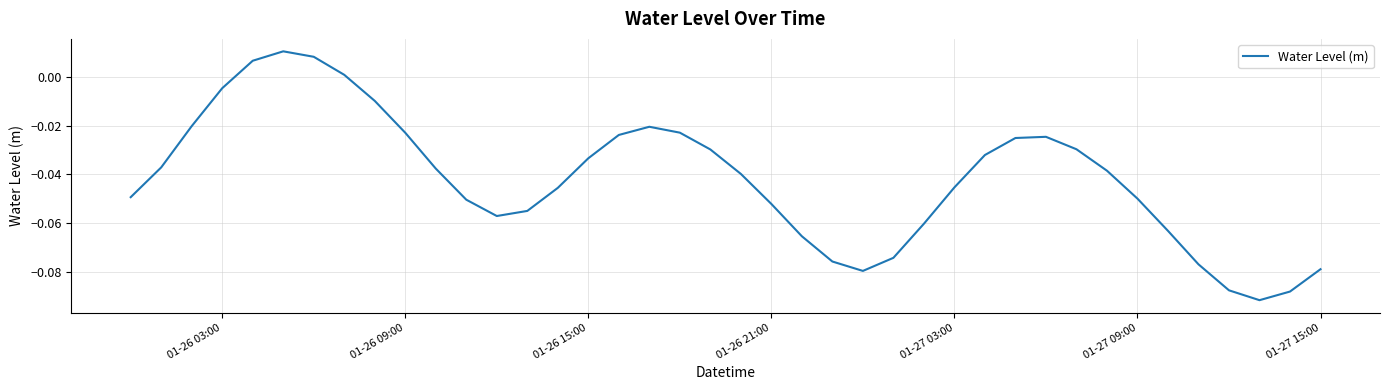

How many lines are shown in the chart?

1